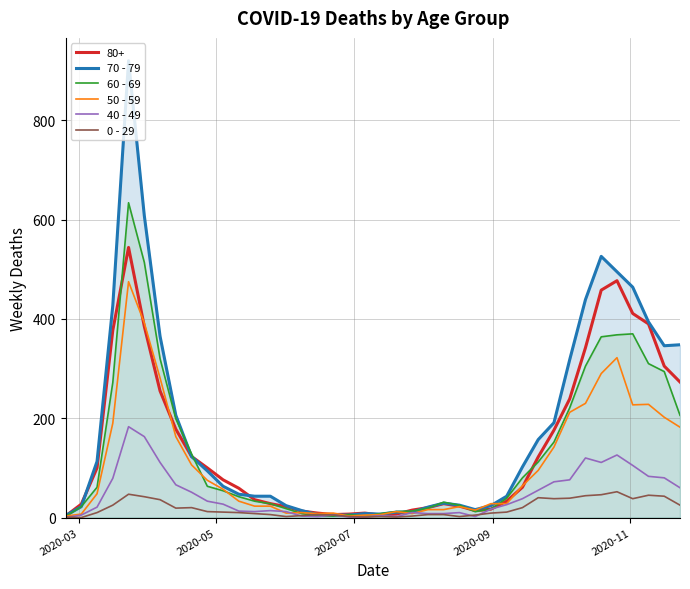

Which series has the largest range (max minus min)?

70 - 79